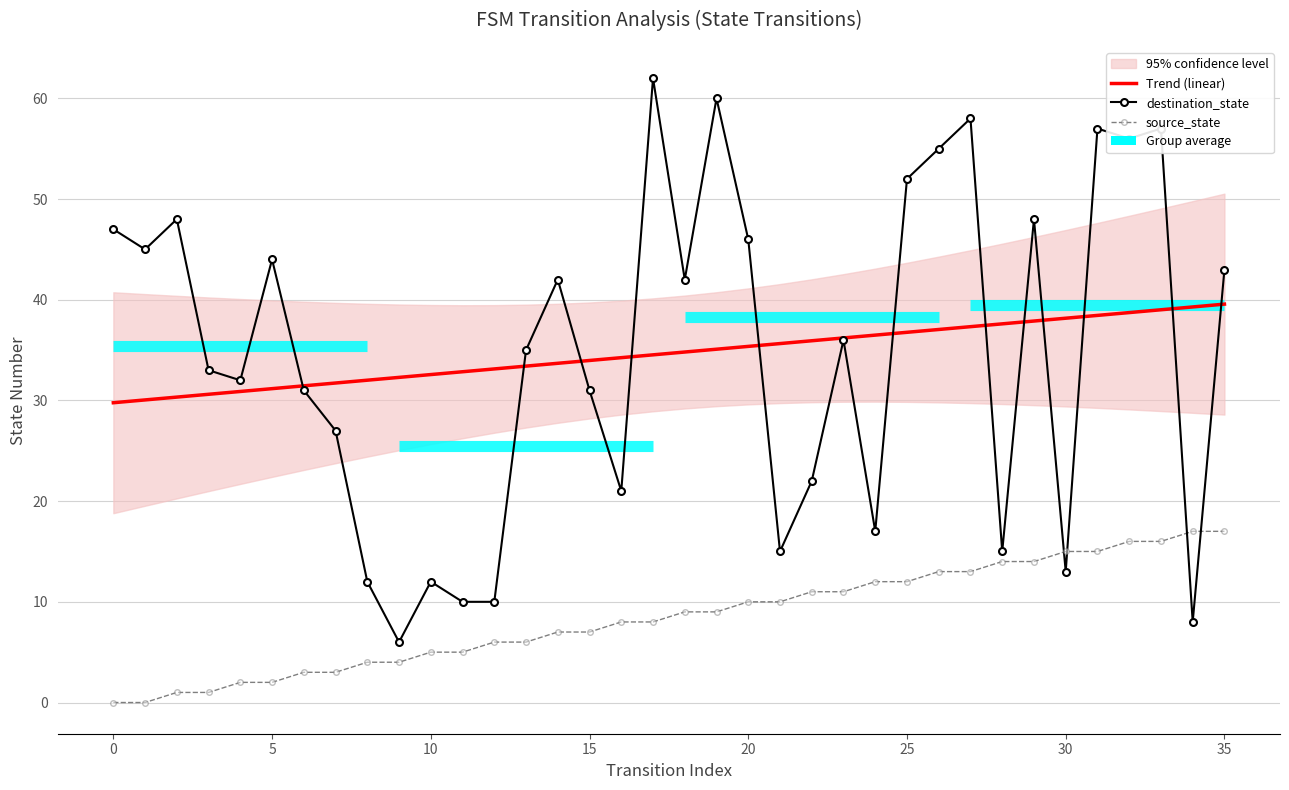

Which series has the largest total across all categories?

Trend (linear)